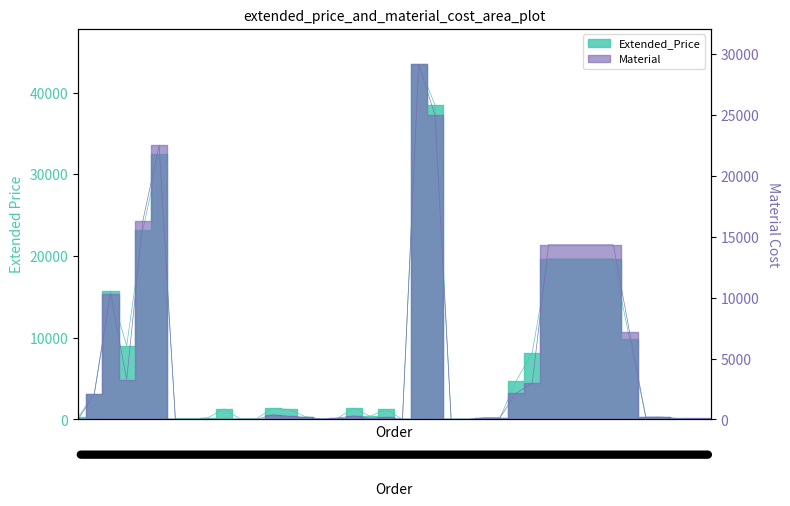

Is the value of Material at 560965 greater than the value of Extended_Price at 564445?

Yes